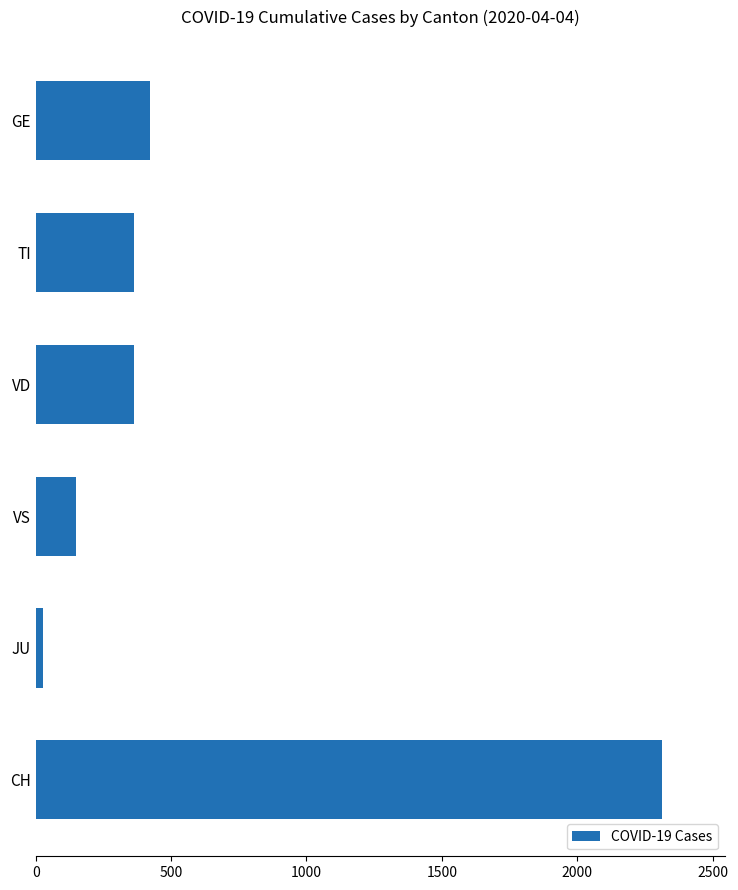

What is the change in value from GE to VS?

-272